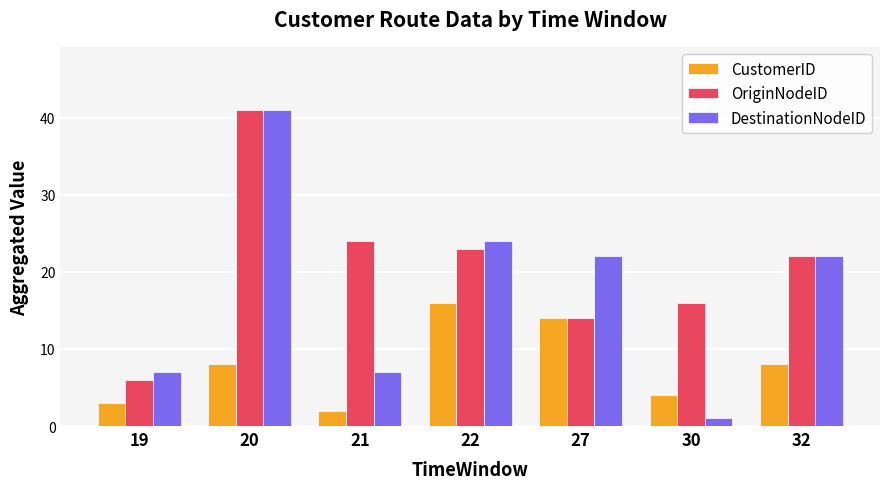

What is the sum of all CustomerID values?

55